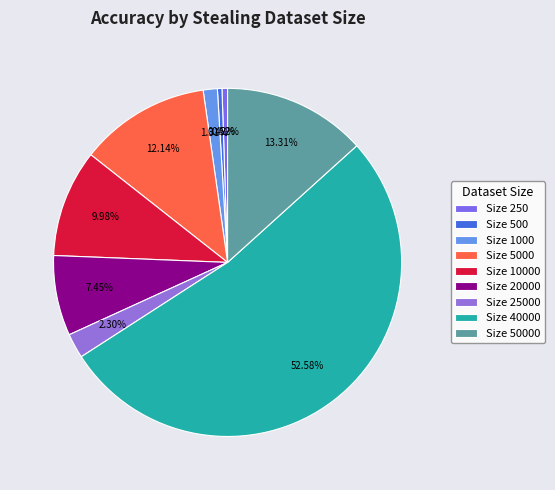

How many segments does this pie chart have?

9